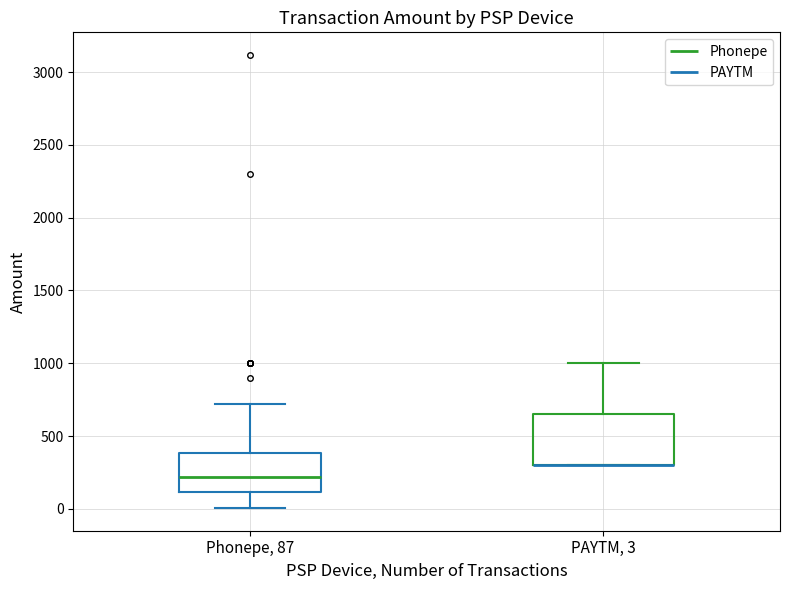

Comparing the boxes themselves (not the whiskers), which one is the tallest?

PAYTM, 3